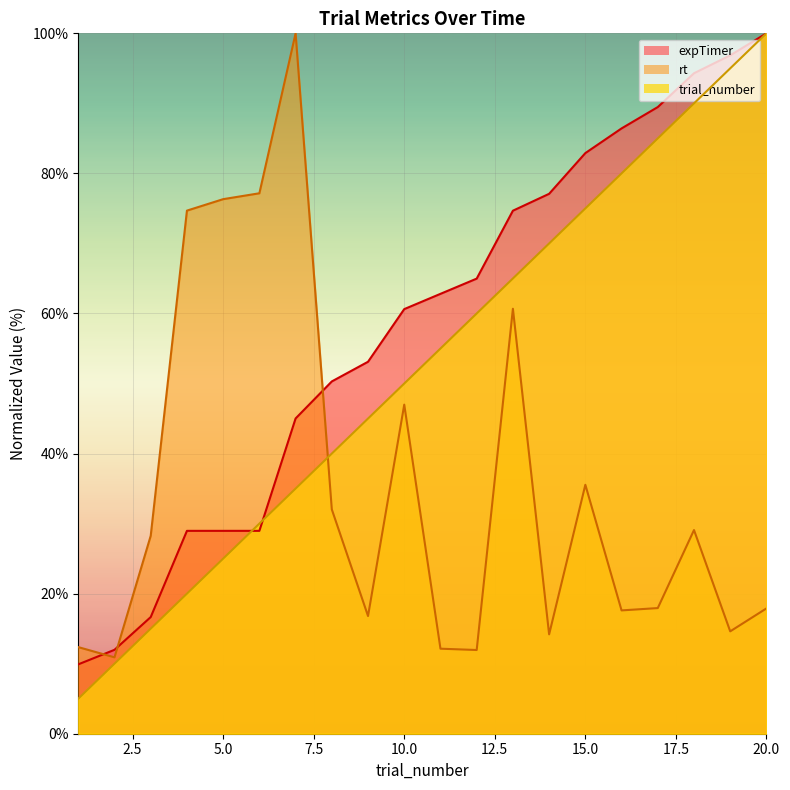

What is the sum of all expTimer values?

1164.0